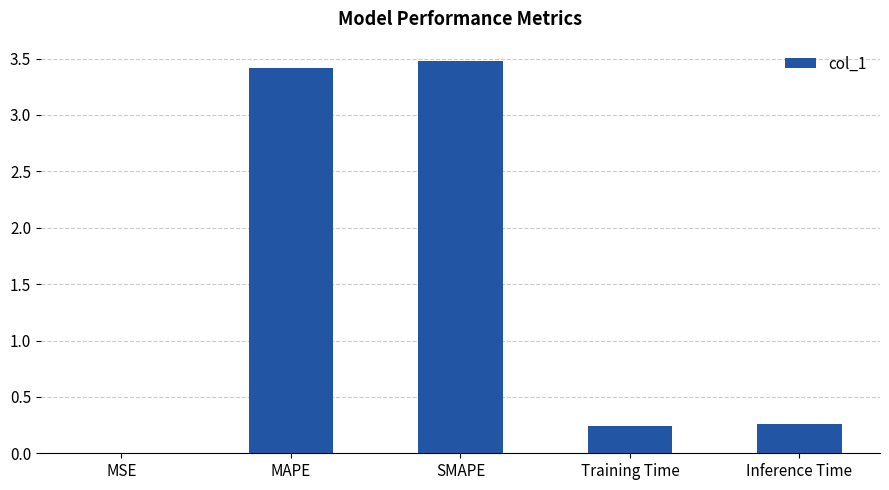

What value does the data have at SMAPE?

3.5